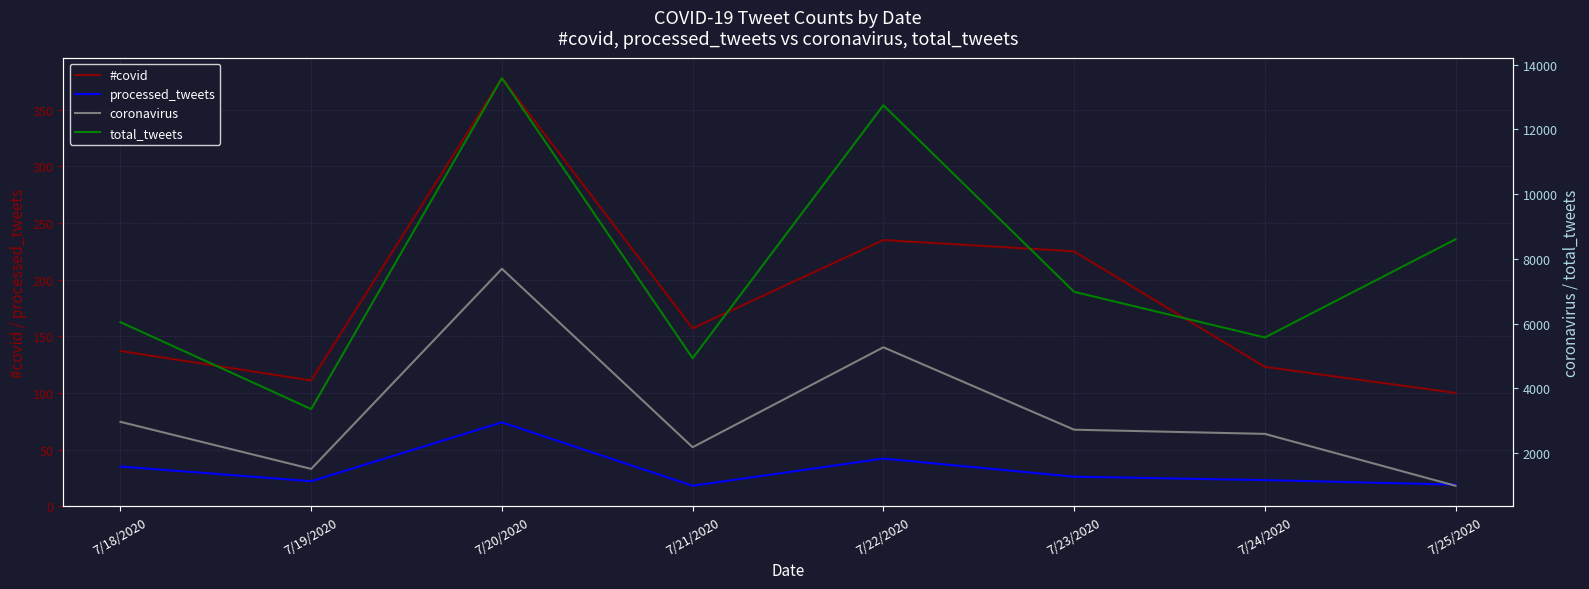

Is this an area chart (filled region under the line)?

No